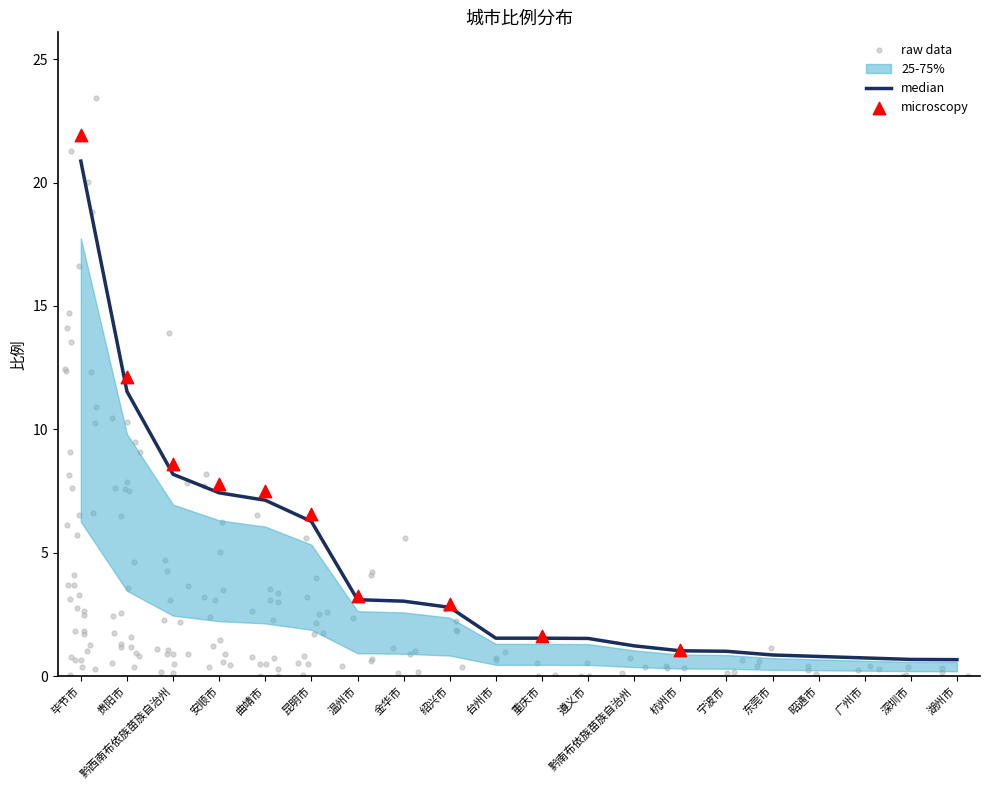

What is the change in value from 温州市 to 绍兴市?

-0.3